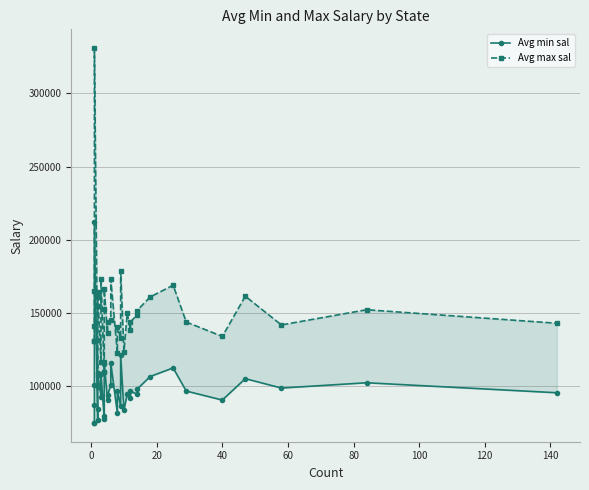

What are all the series names shown in the legend?

Avg min sal, Avg max sal